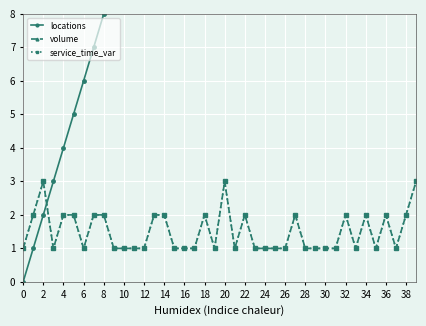

True or false: service_time_var and volume cross at least once.

False